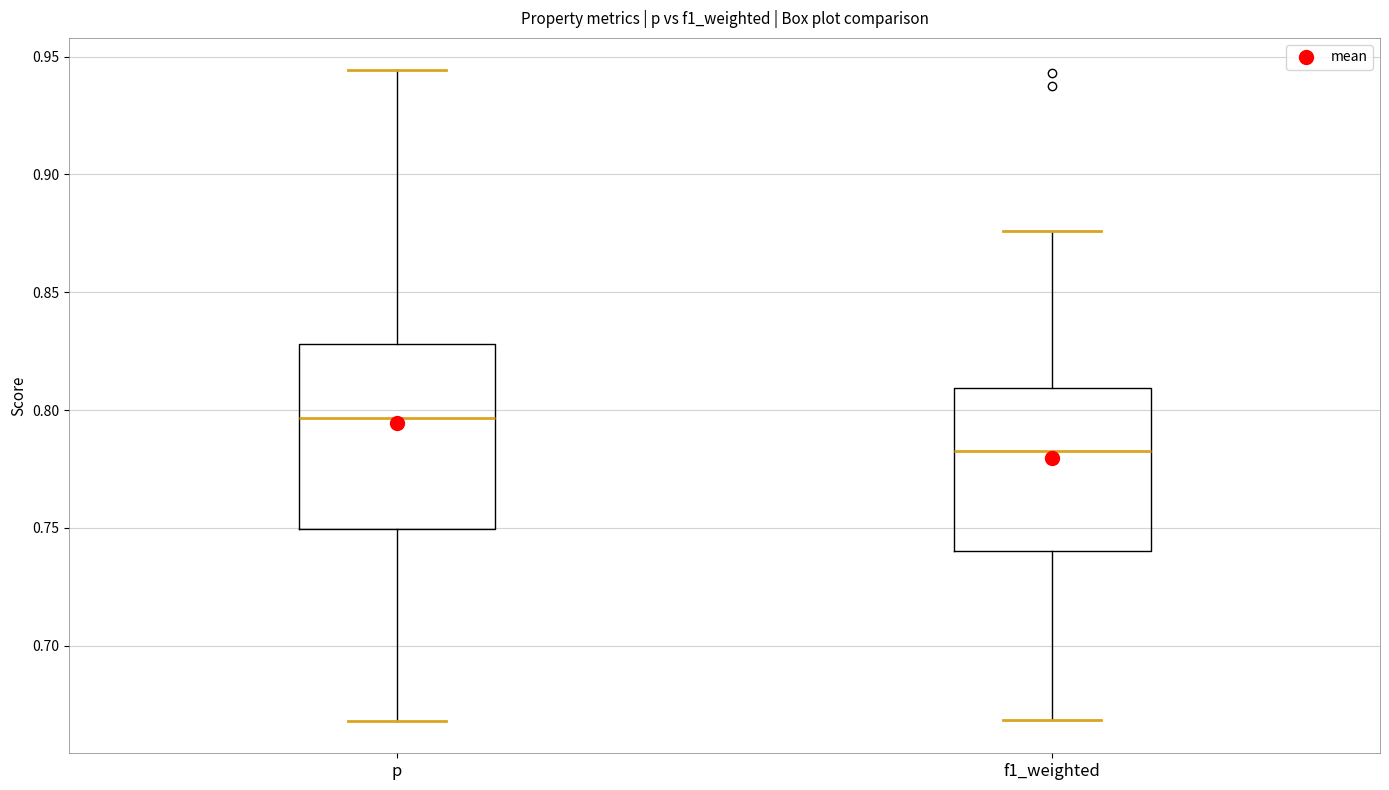

Where does the upper whisker of the box for f1_weighted end on the y-axis? The values are not printed on the chart, so give them approximately, as read against the axis.

0.875